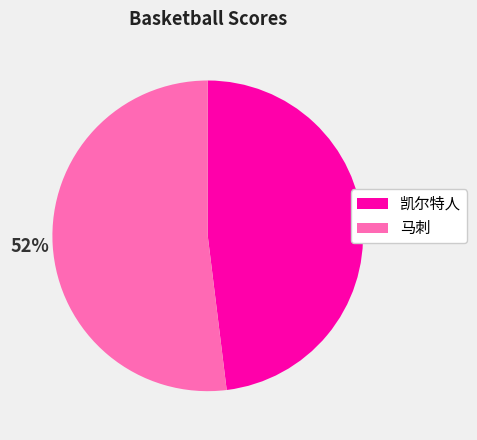

Does any single category account for the majority?

Yes